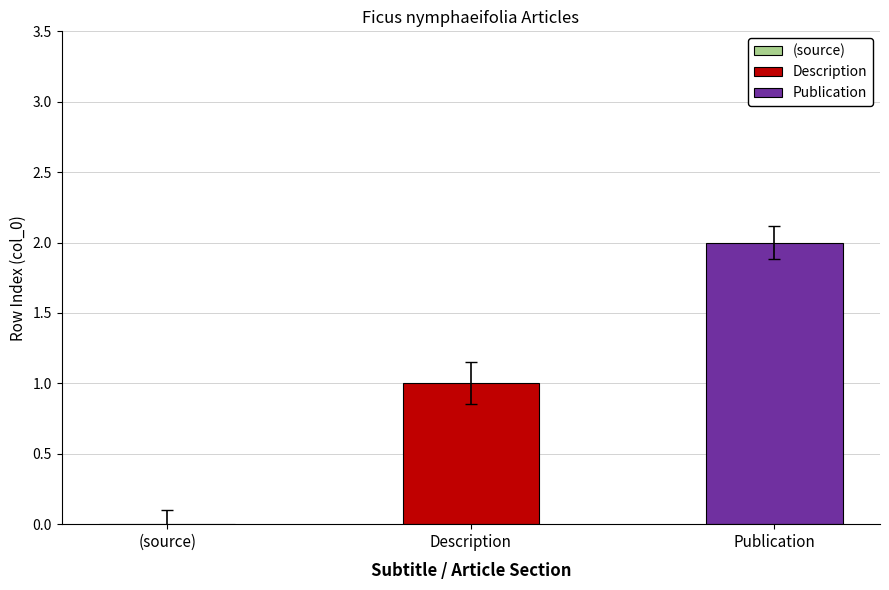

Approximately how many times larger is the value at Description compared to Publication?

0.5